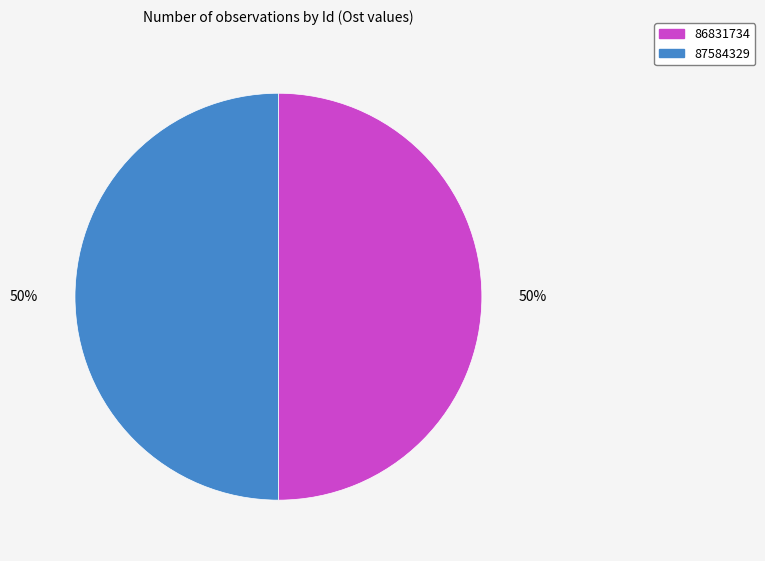

The 86831734 slice represents 50% of the pie. True or false?

True